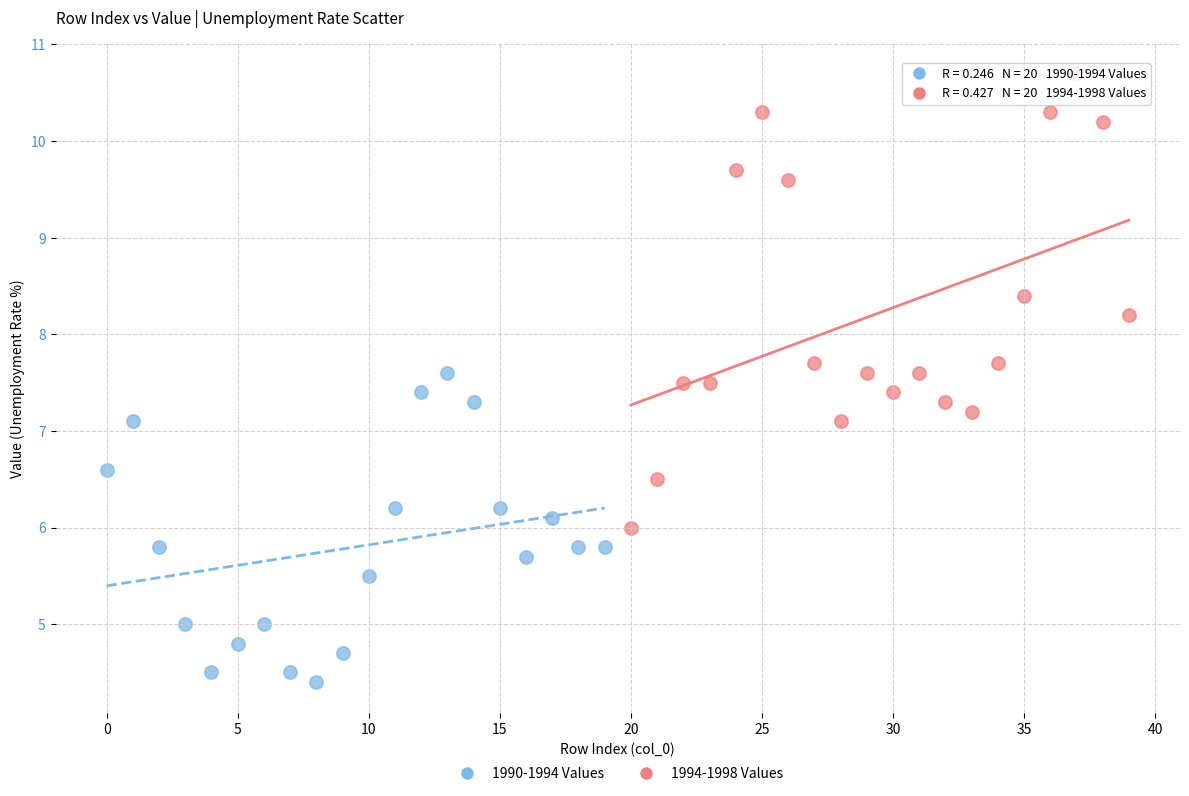

Which series contains the highest Y value?

1994-1998 Values